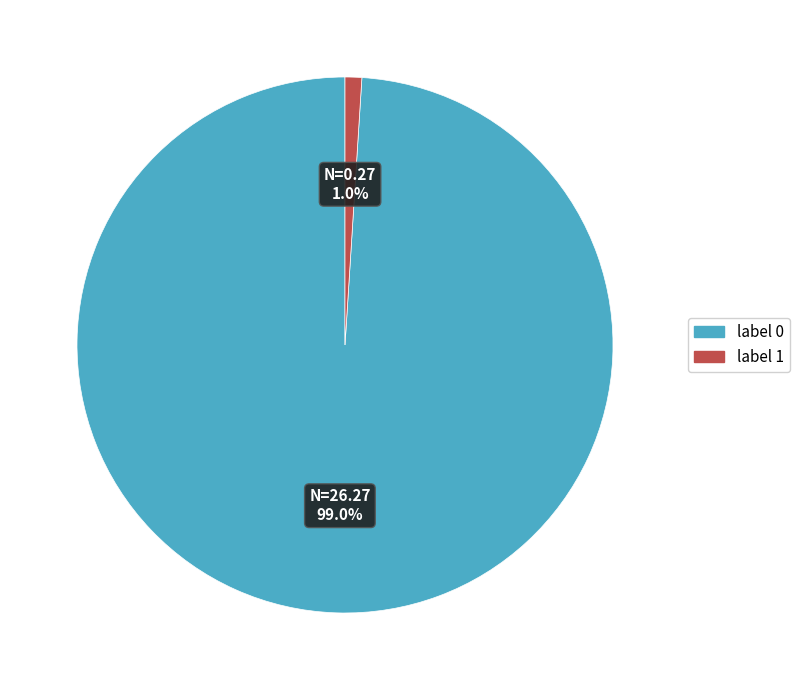

To the nearest percent, what is the average slice percentage?

50%